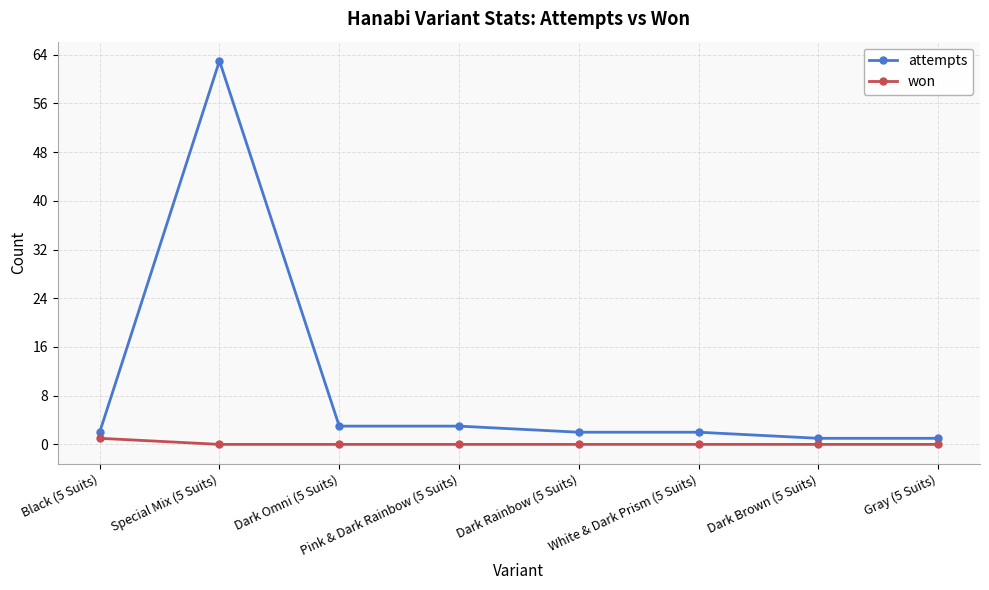

At how many categories does at least one series exceed 9?

1